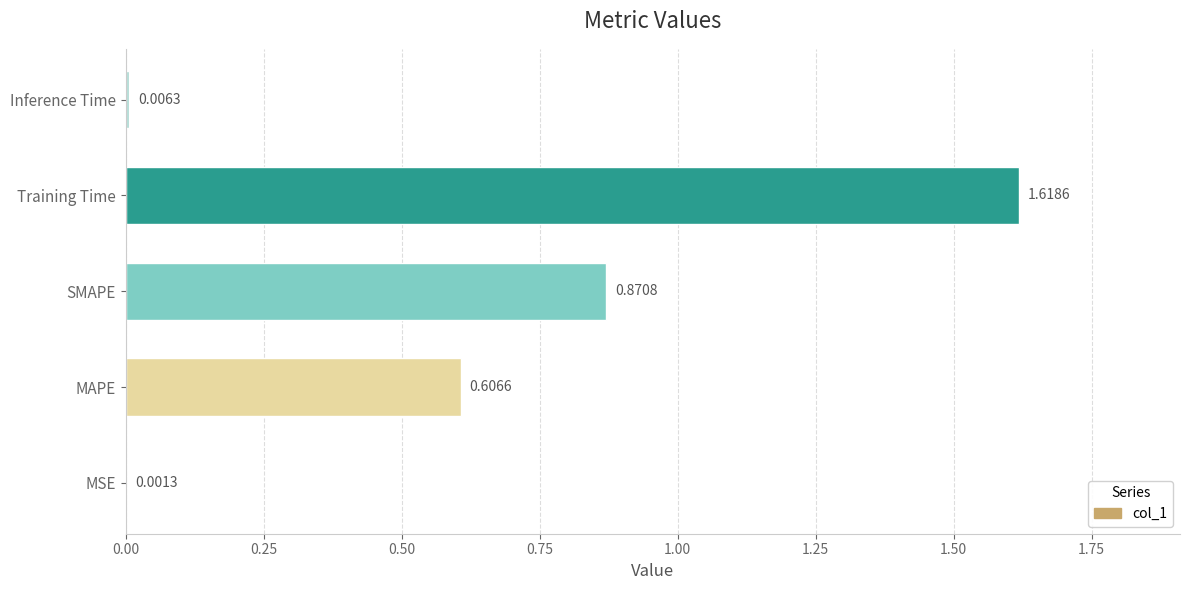

Which has a higher value, MSE or MAPE?

MAPE